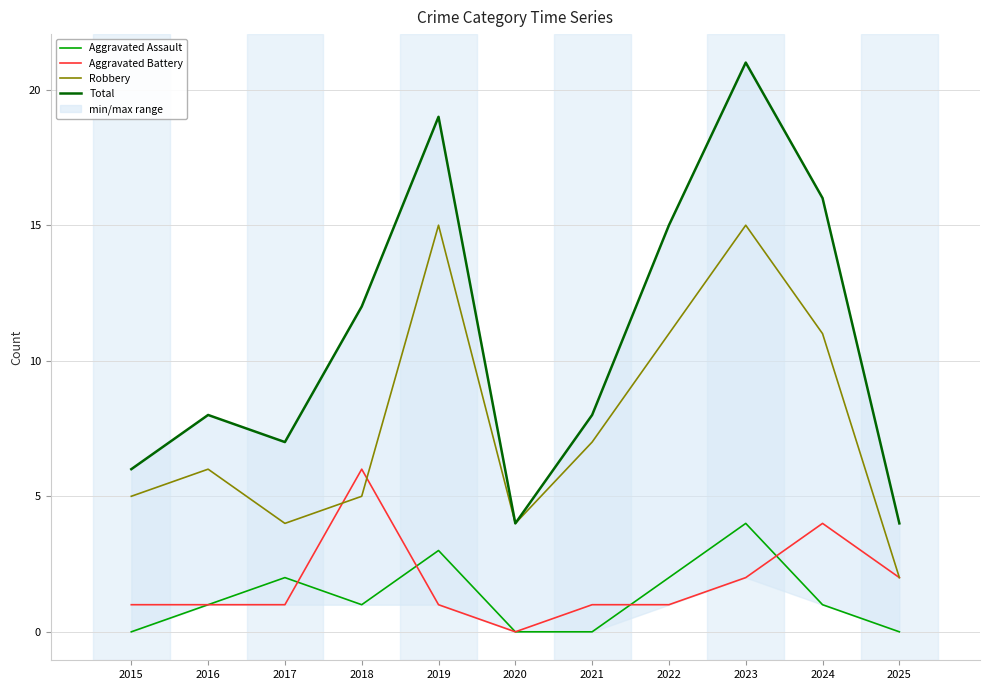

What are all the series names shown in the legend?

Aggravated Assault, Aggravated Battery, Robbery, Total